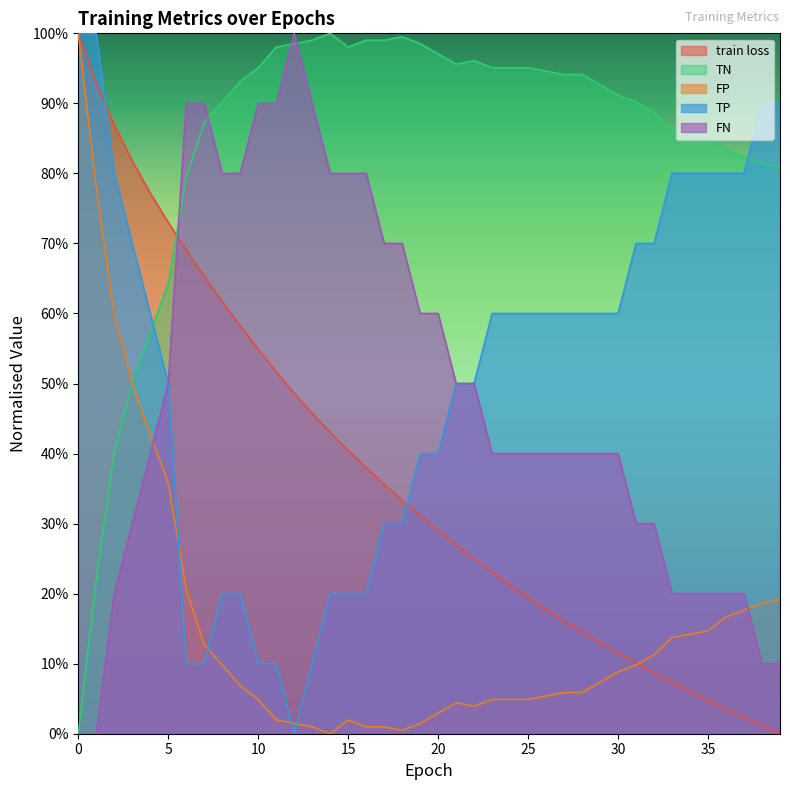

Is it true that TP equals 1.0 at 29?

False